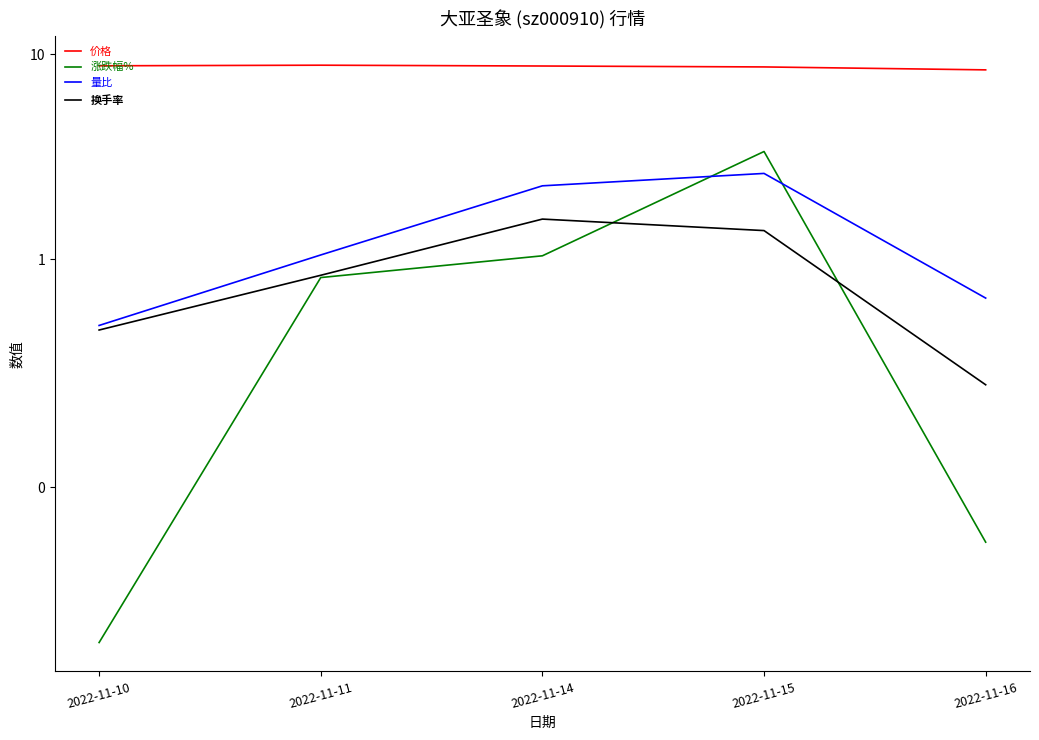

How many lines are shown in the chart?

4